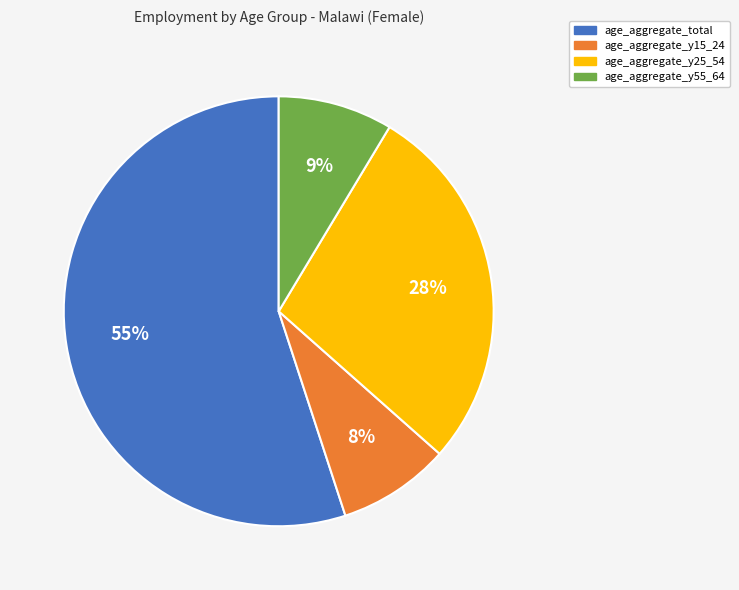

What is the majority slice?

age_aggregate_total